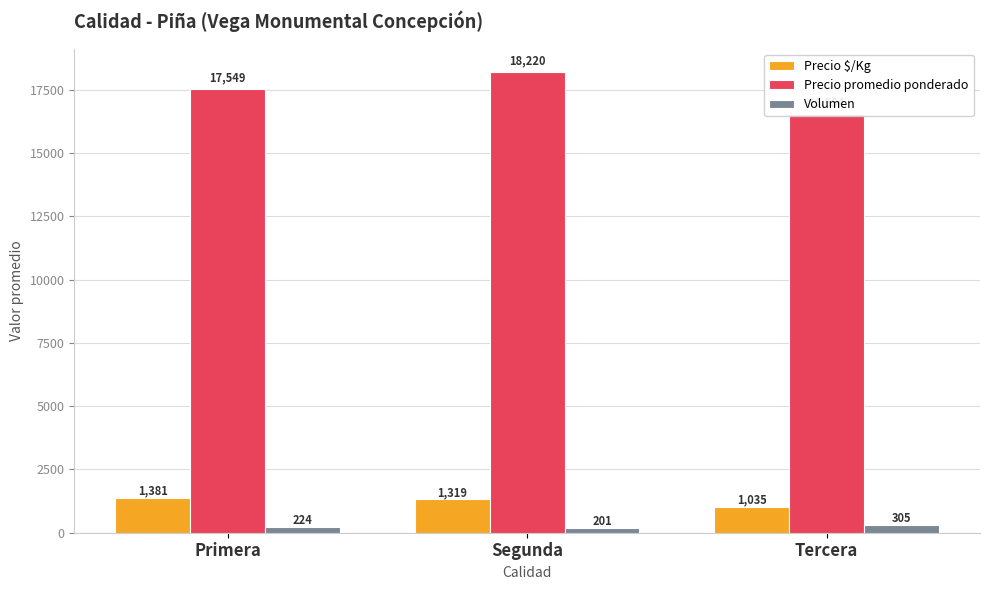

At Tercera, list the series in order from largest to smallest.

Precio promedio ponderado, Precio $/Kg, Volumen